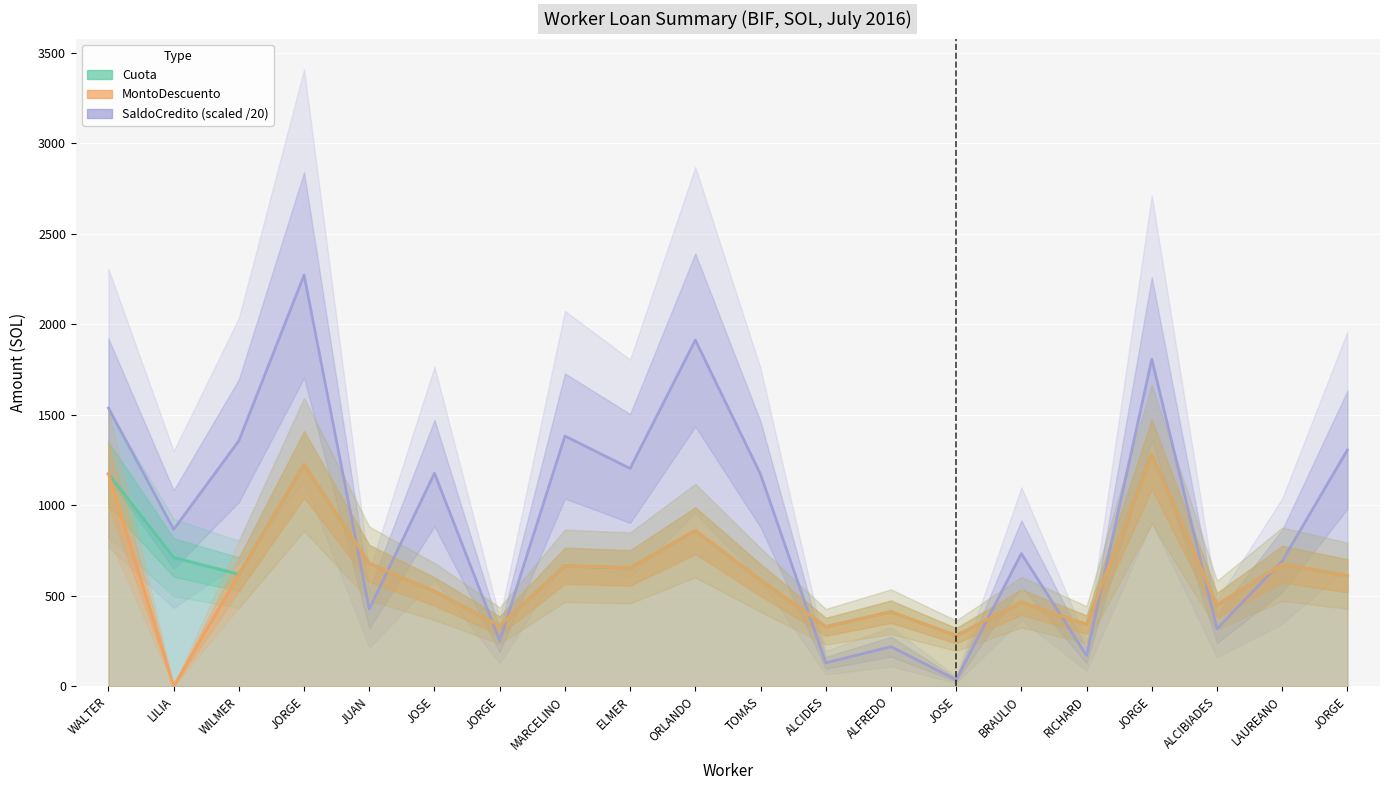

What position from the right is HERNANDEZ NIMA RICHARD?

5